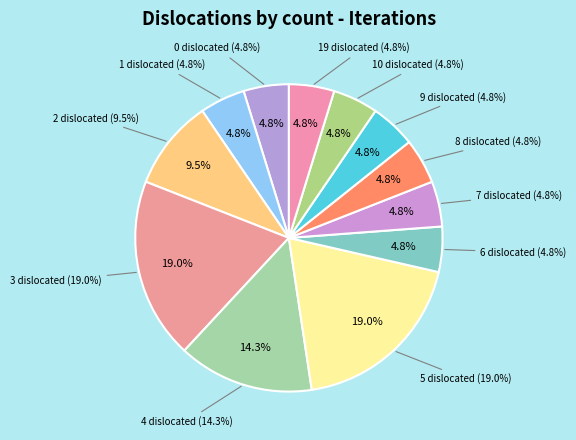

The 1 dislocated slice represents 5% of the pie. True or false?

True